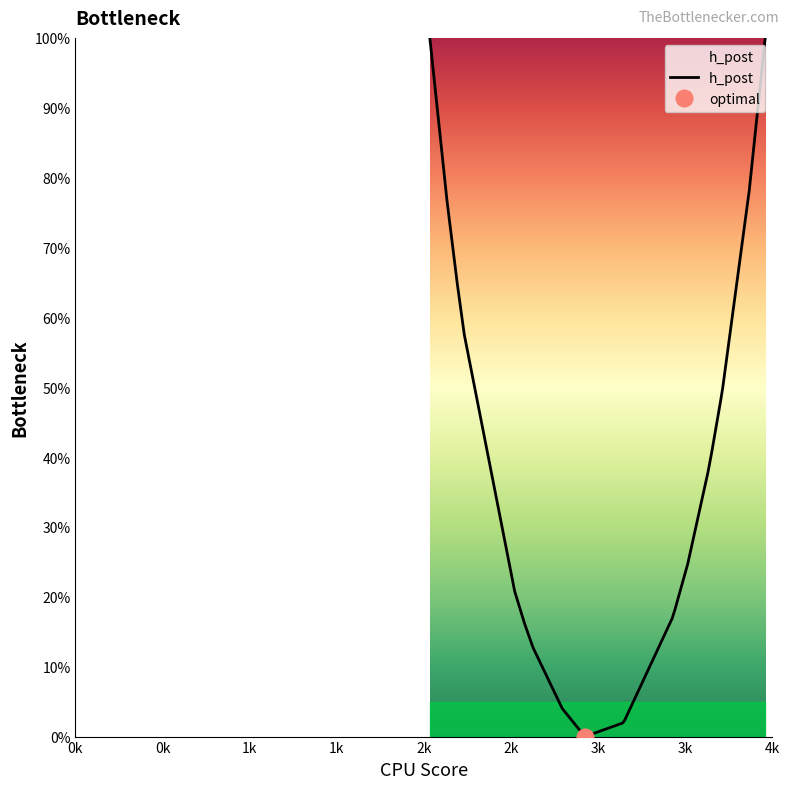

What is the sum of all values?

7.7